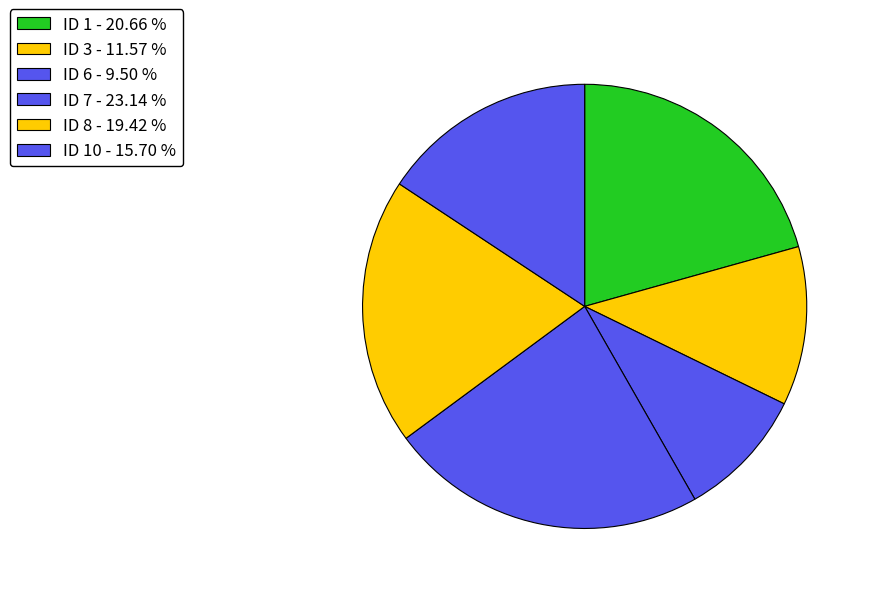

How many segments does this pie chart have?

6